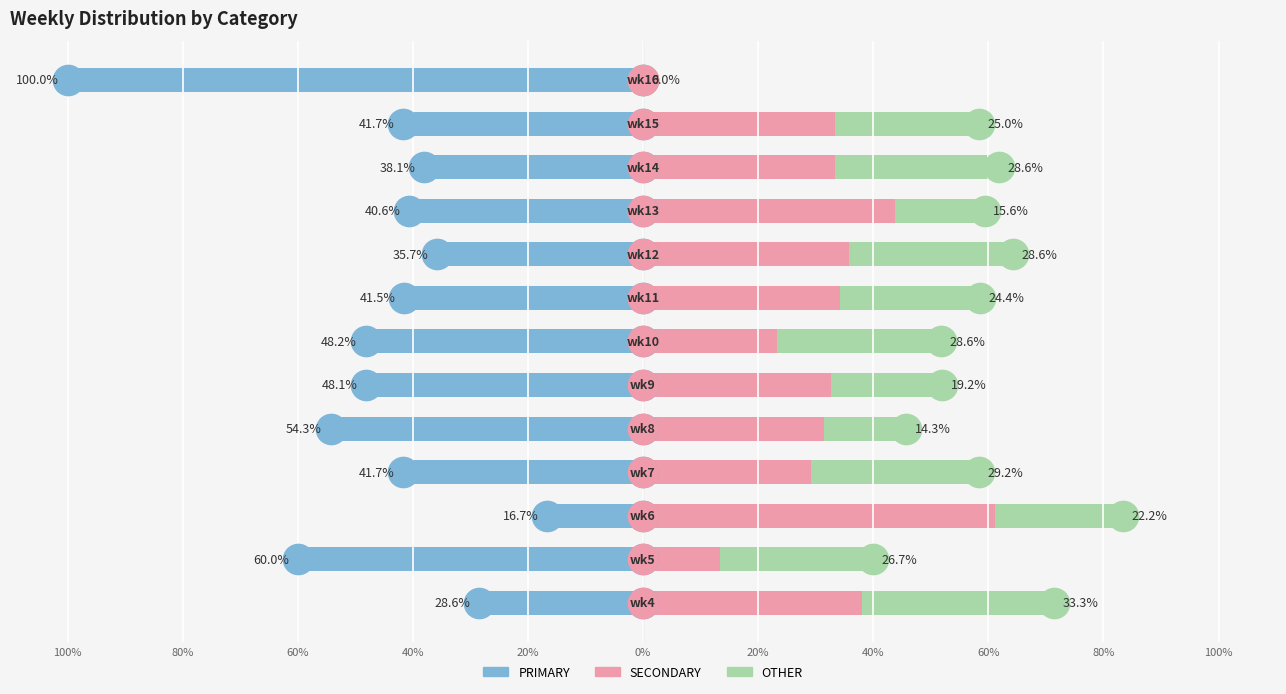

Which has a higher value, 40% or 60%?

60%